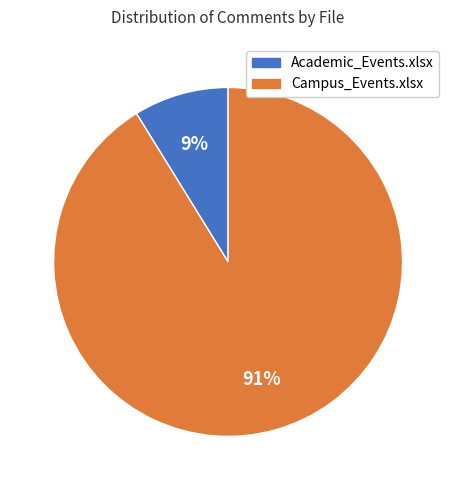

Is the sum of Academic_Events.xlsx and Campus_Events.xlsx greater than half?

Yes